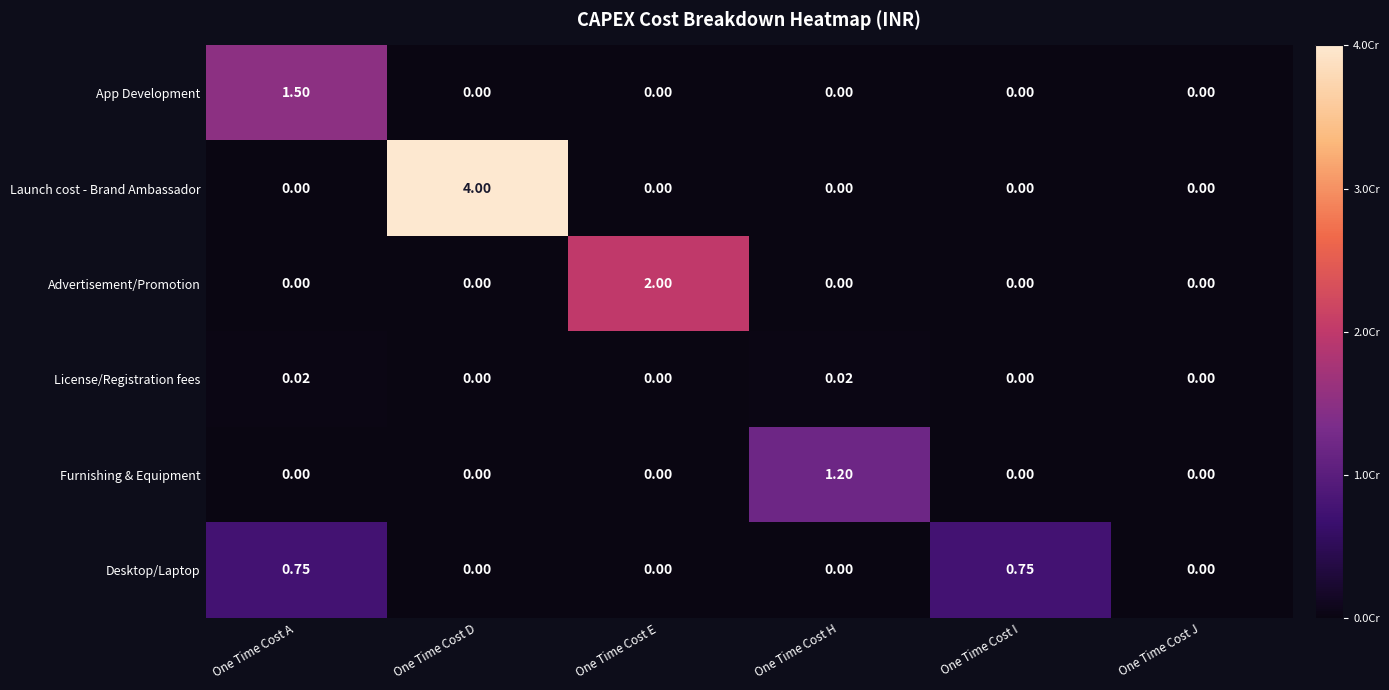

List the series in order of their peak value, highest first.

Launch cost - Brand Ambassador, Advertisement/Promotion, App Development, Furnishing & Equipment, Desktop/Laptop, License/Registration fees